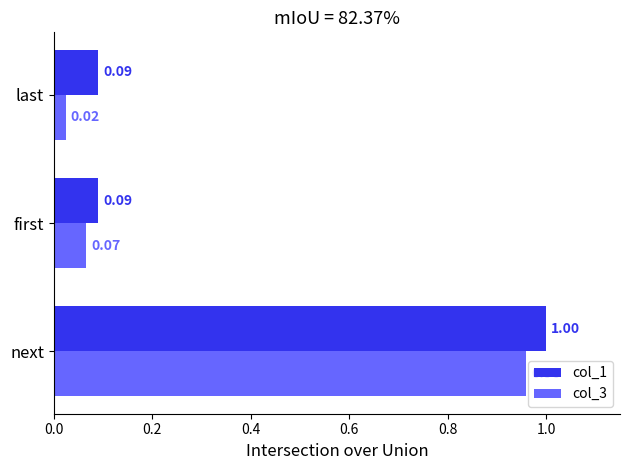

At first, list the series in order from smallest to largest.

col_3, col_1